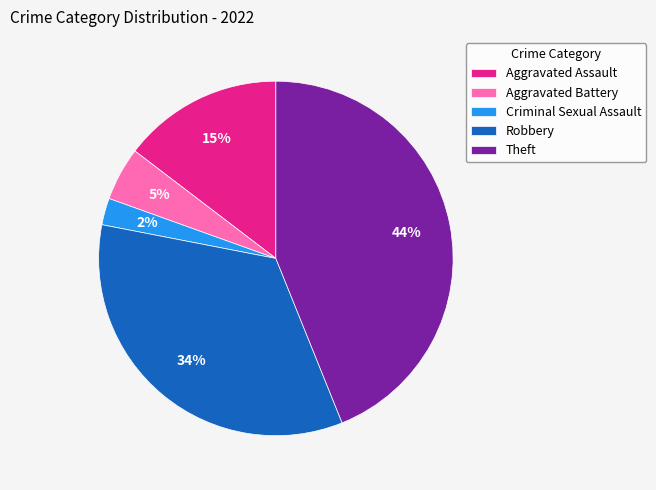

To the nearest percent, what portion does Aggravated Battery represent?

5%